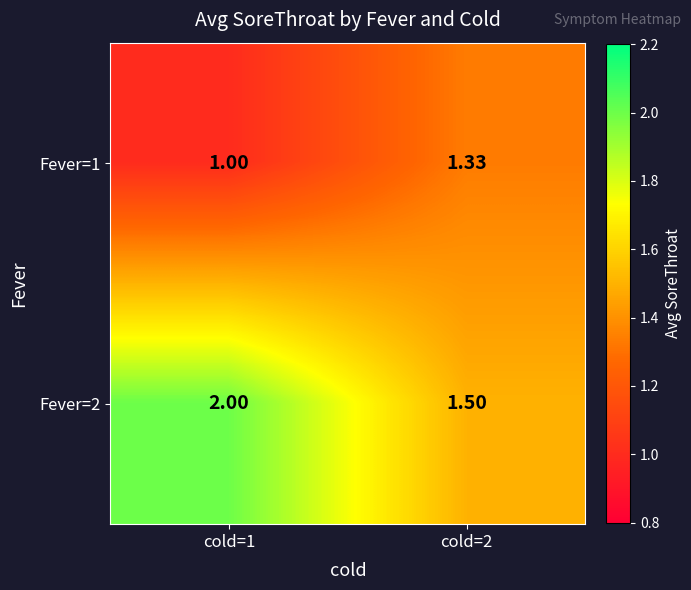

Is the value of Fever=2 at cold=2 greater than the value of Fever=1 at cold=2?

Yes